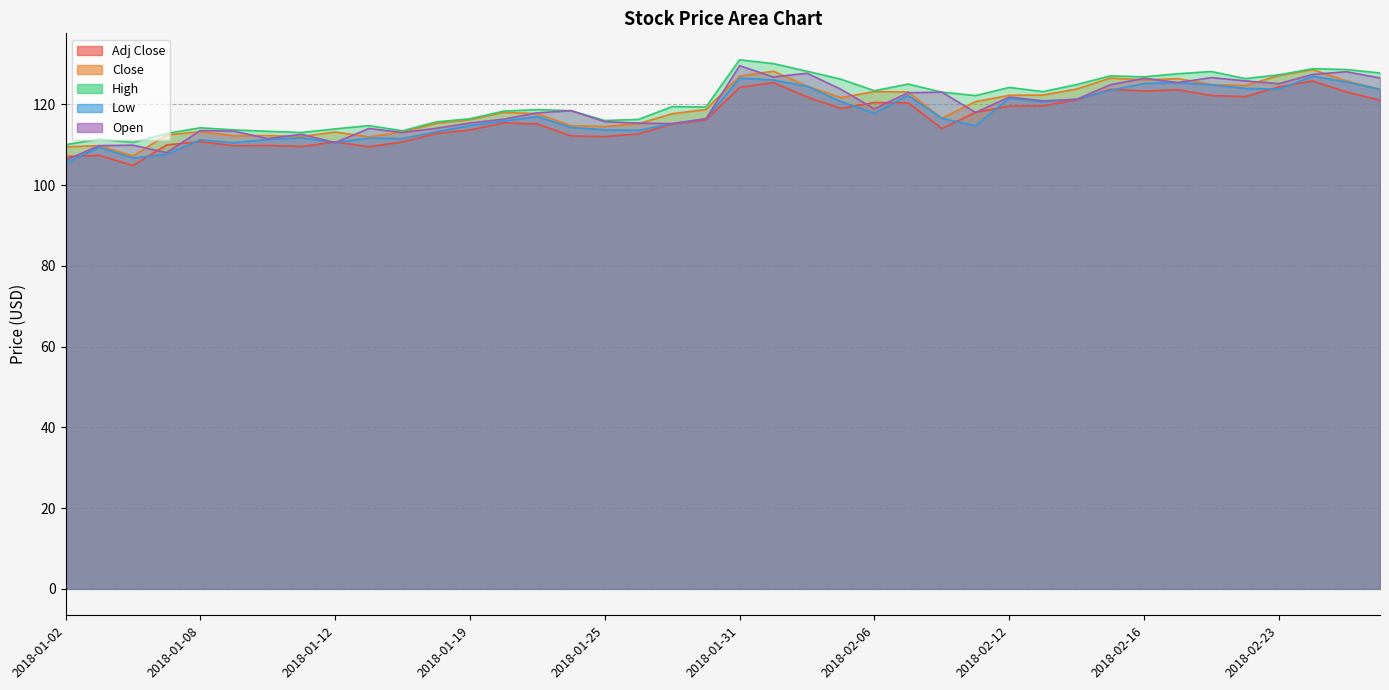

In Adj Close, how many points are higher than both neighbors (excluding endpoints)?

10